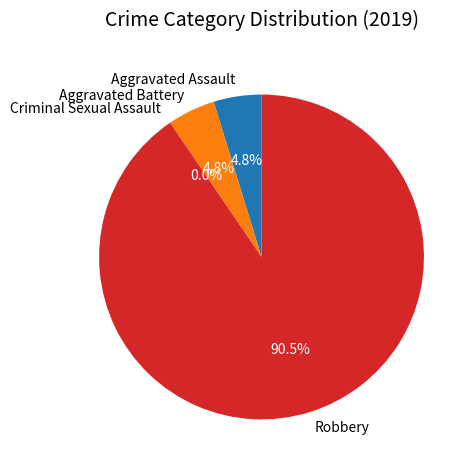

To the nearest percent, what percentage of the pie is Aggravated Assault?

5%